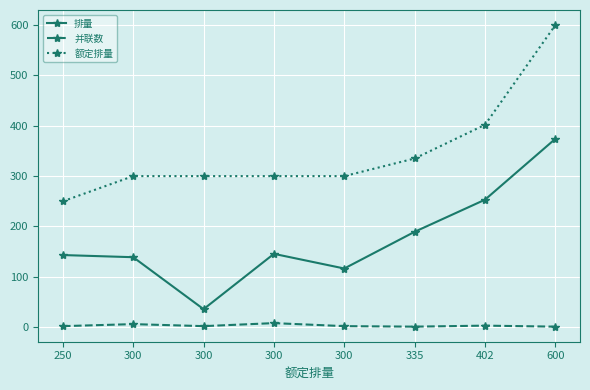

How many lines are shown in the chart?

3